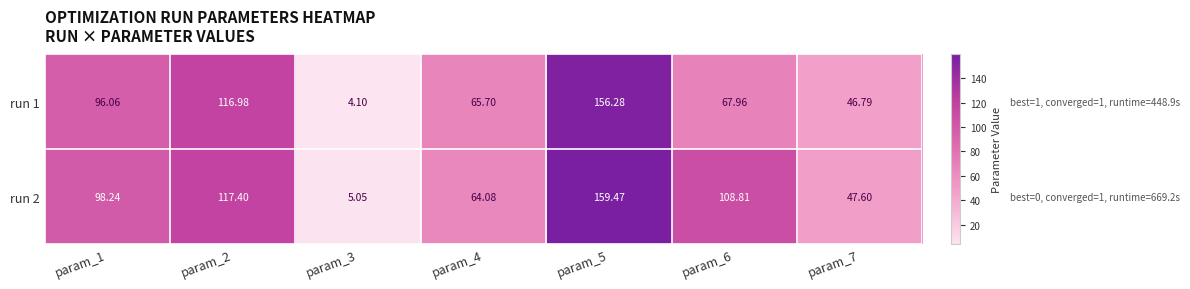

How many data points in run 2 are less than 98?

3